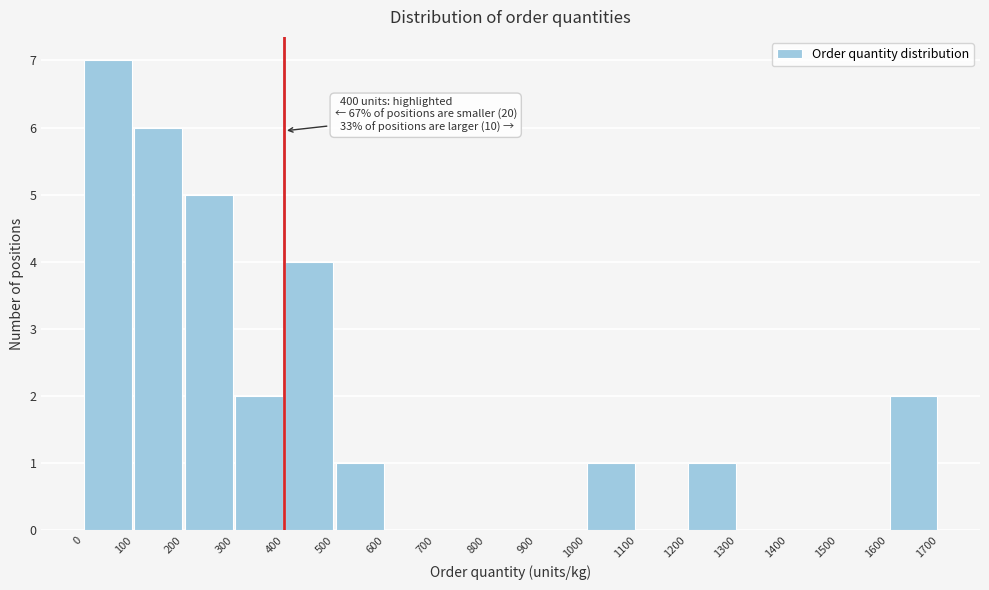

Over which range of the x-axis is the bar tallest?

0 to 100